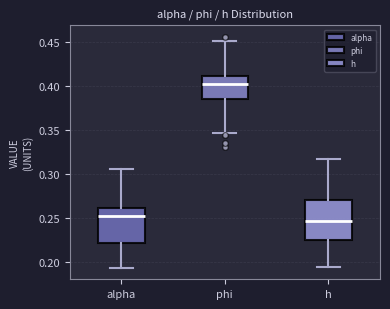

Which box is the tallest, from its lower edge to its upper edge?

h